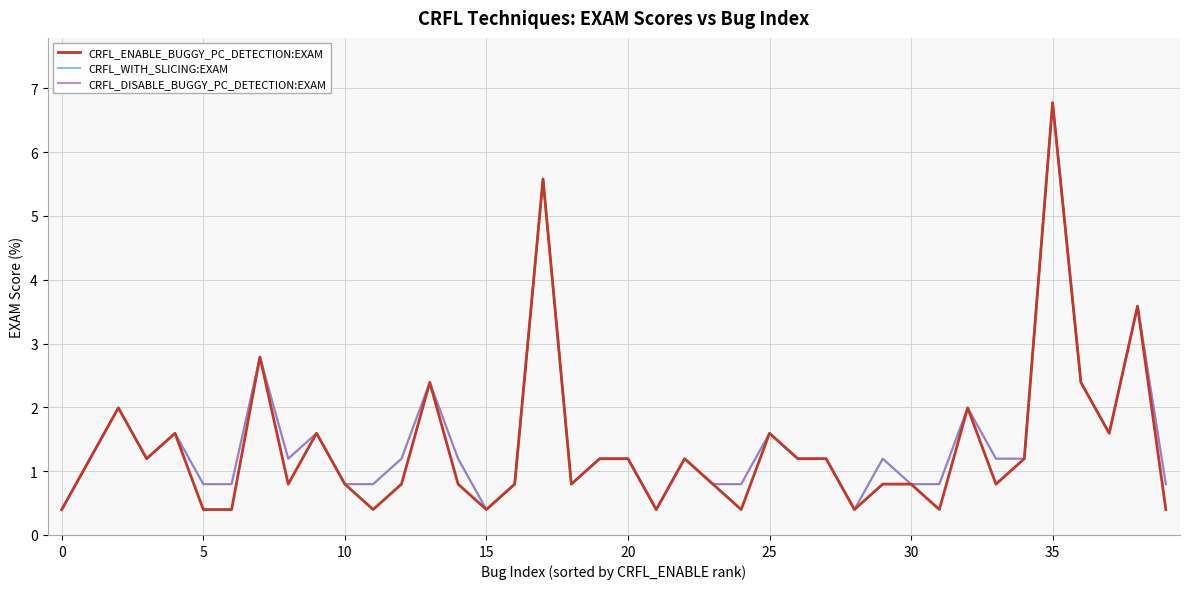

Does the chart display data point markers on the line(s)?

No